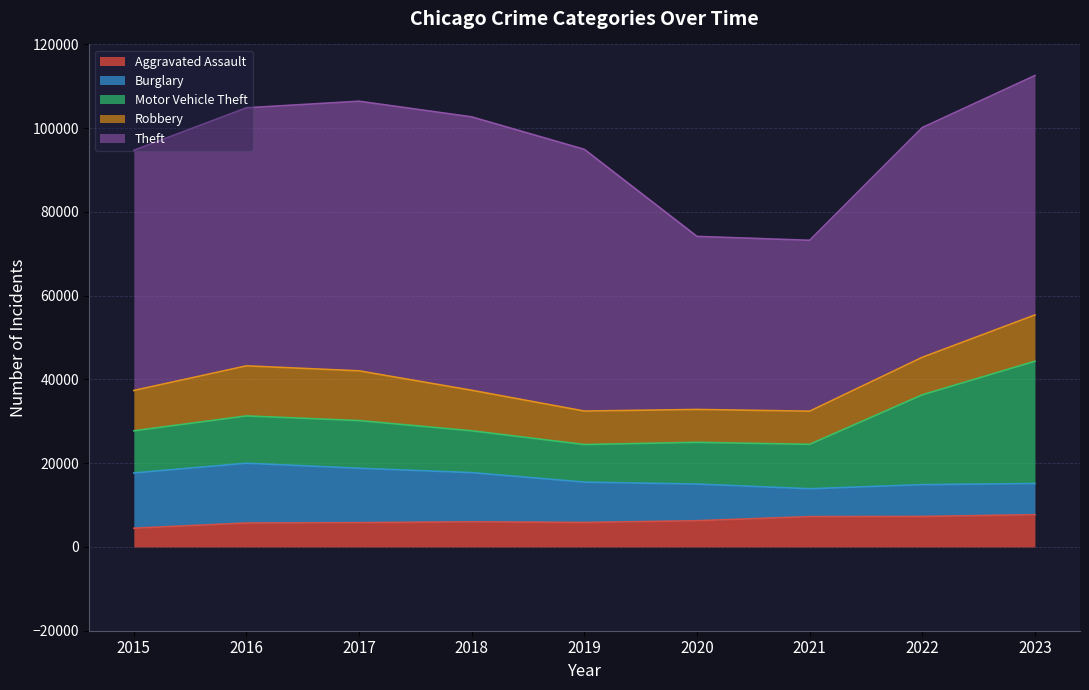

What is the minimum value for Burglary?

6662